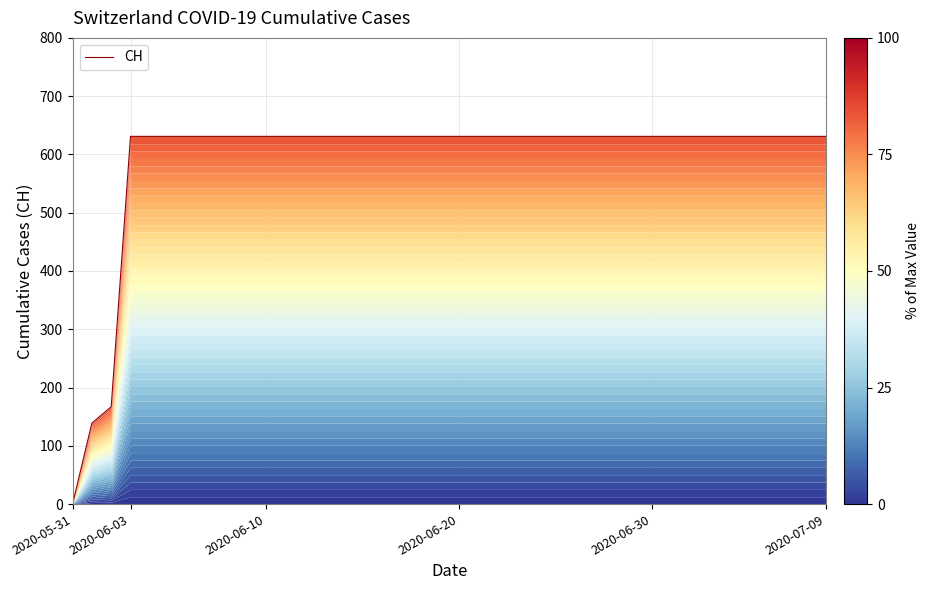

What is the value of the 29th point from the left?

631